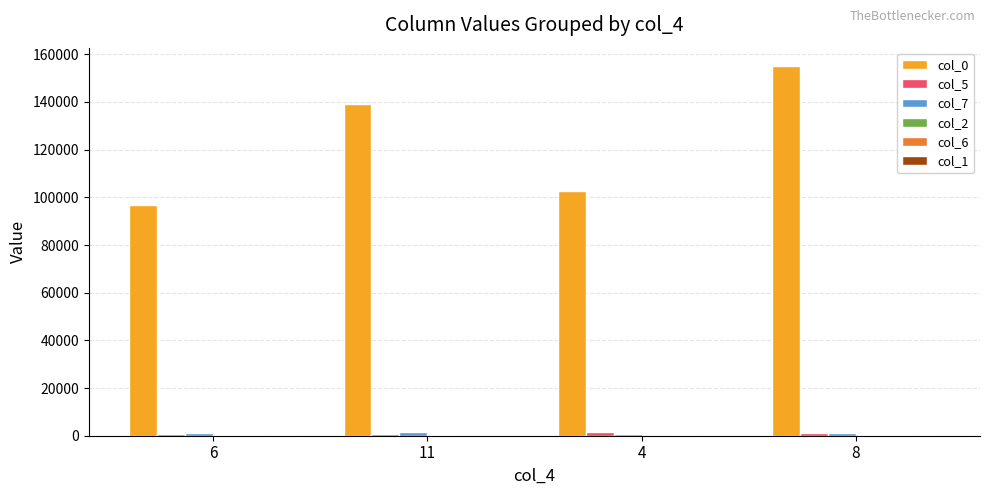

Which label corresponds to the largest value in the chart?

8